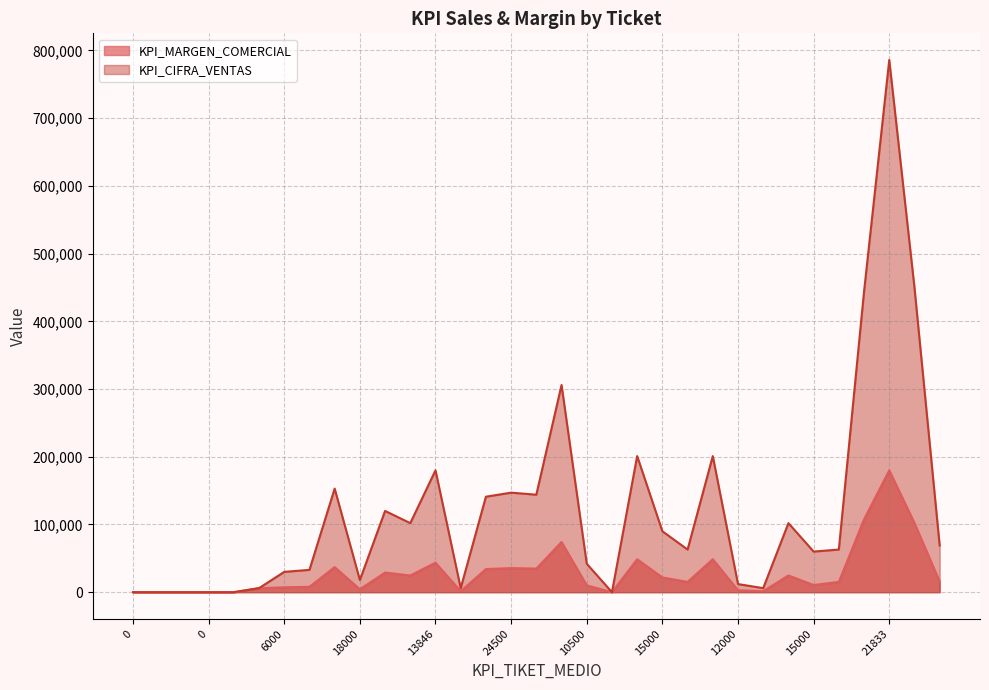

Which series has the largest range (max minus min)?

KPI_CIFRA_VENTAS